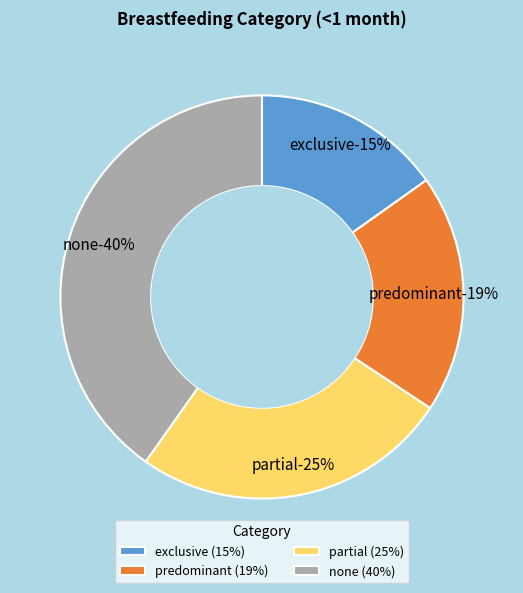

To the nearest percent, what portion does exclusive represent?

15%